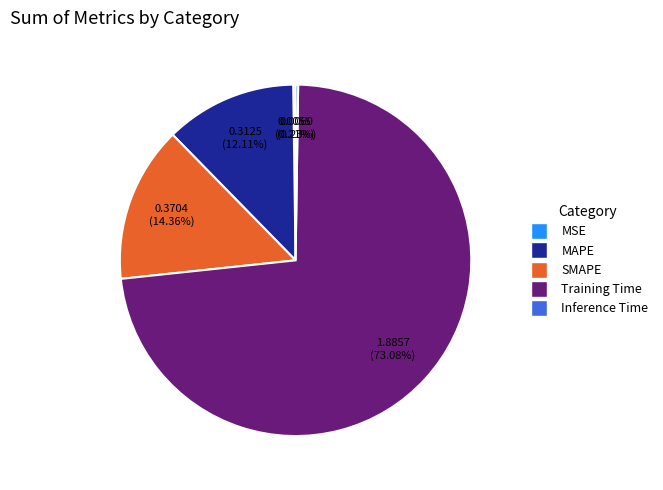

To the nearest percent, what is the difference between the largest and smallest slice percentages?

73%